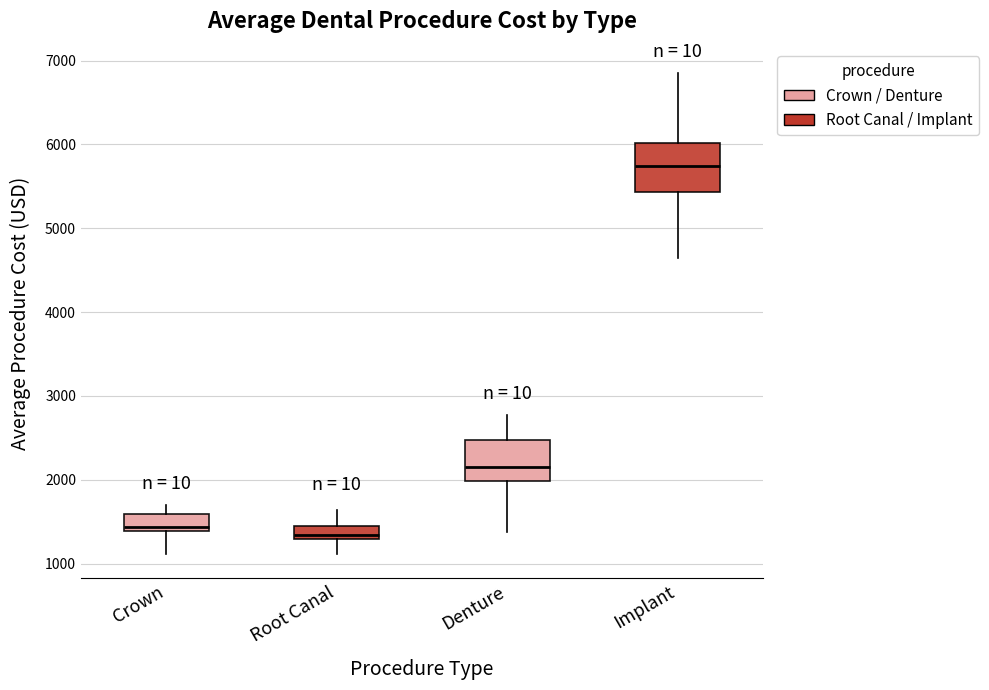

Which box's median line is the lowest?

Root Canal